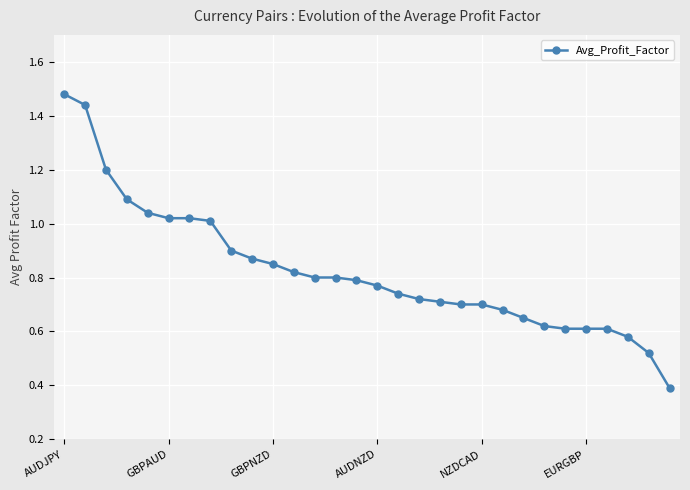

What is the difference between the maximum and minimum values?

1.1